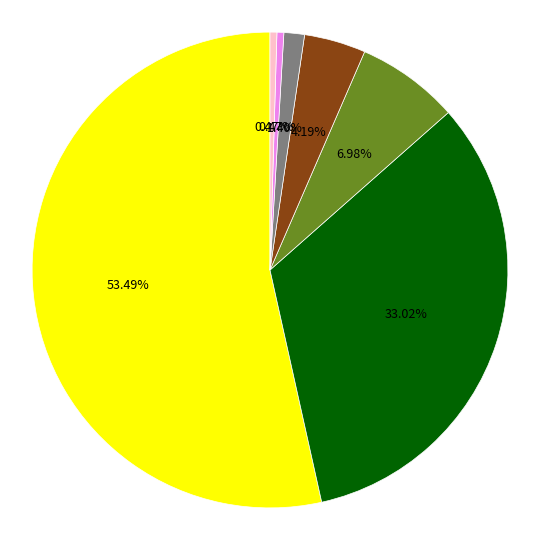

Does any single category account for the majority?

Yes